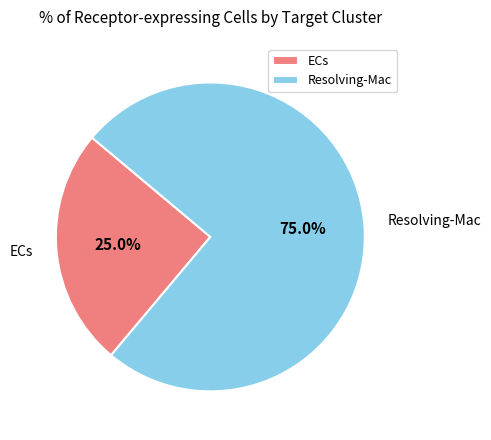

What is the ratio of the value at ECs to the value at Resolving-Mac?

0.3